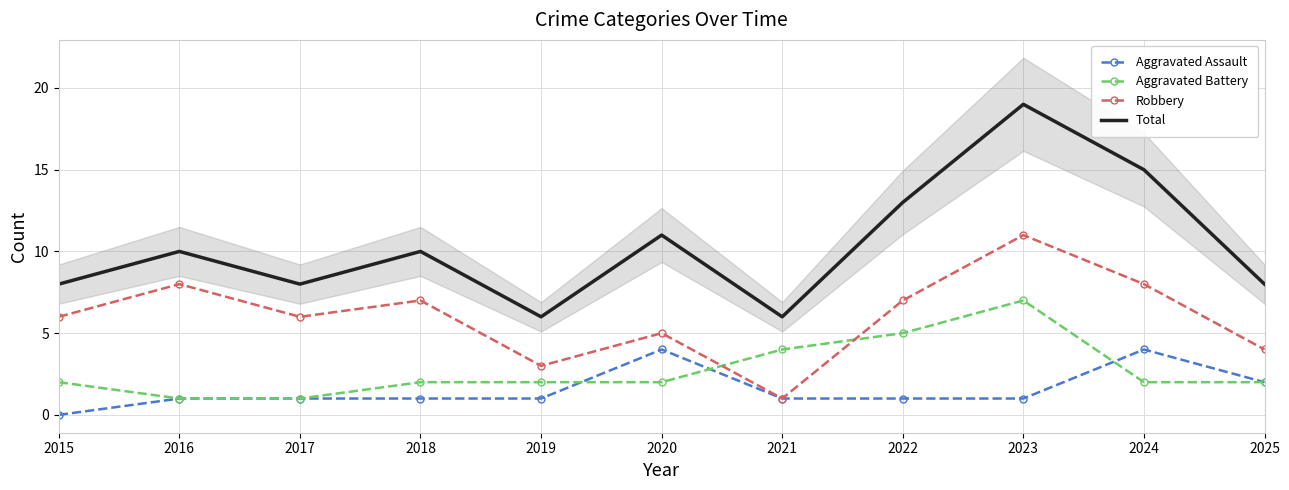

Which series has the largest total across all categories?

Total